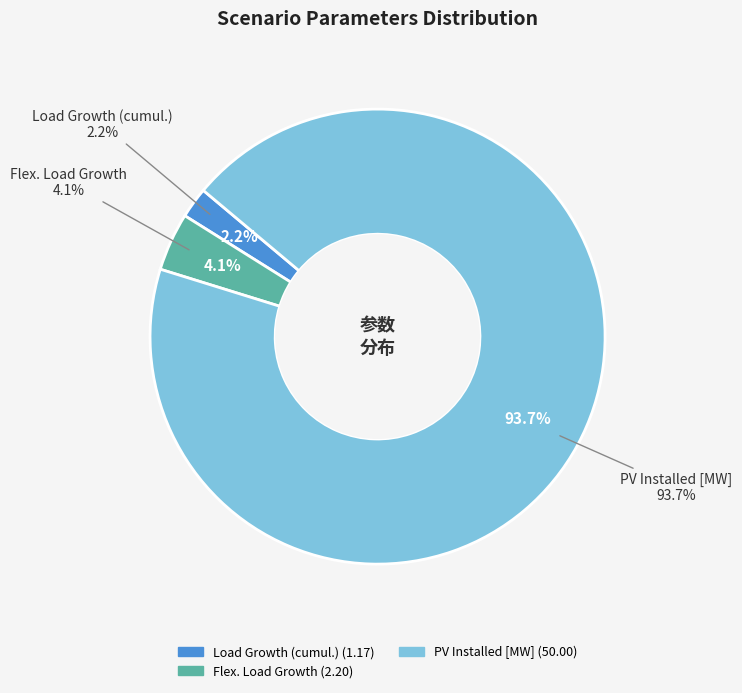

To the nearest percent, what portion does PV Installed [MW] represent?

94%